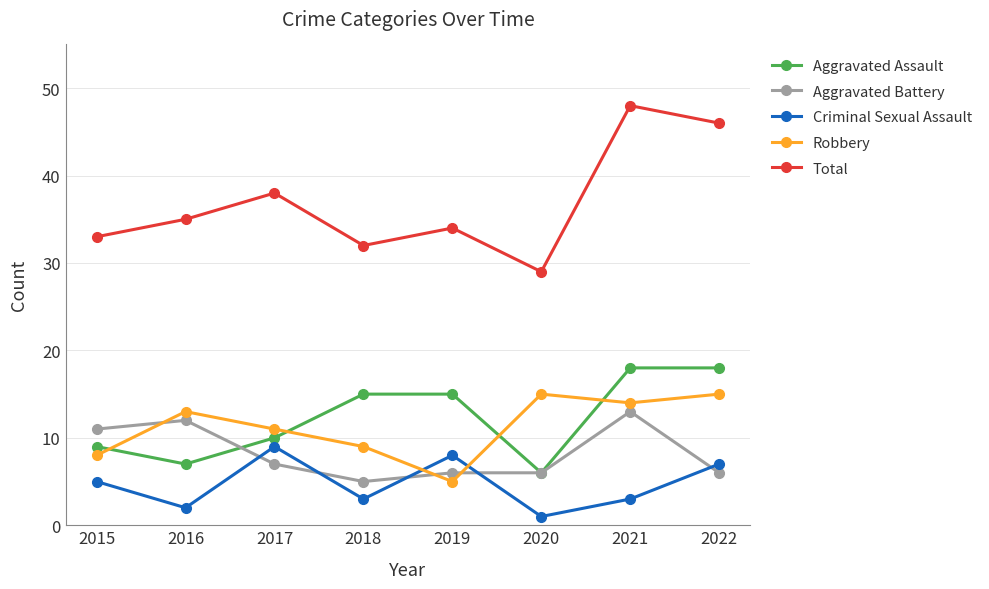

What are all the series names shown in the legend?

Aggravated Assault, Aggravated Battery, Criminal Sexual Assault, Robbery, Total